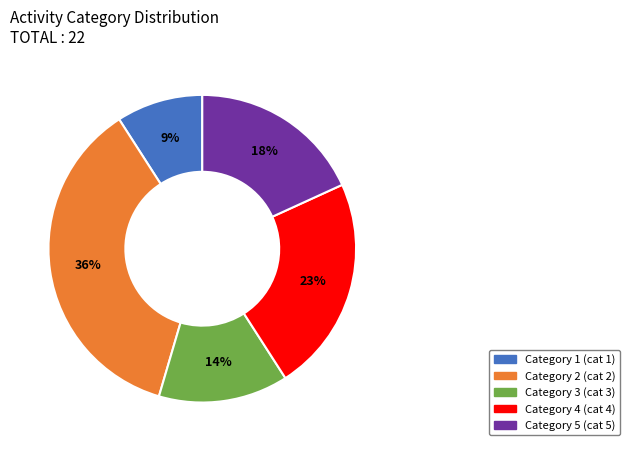

To the nearest percent, what is the difference between the largest and smallest slice percentages?

27%